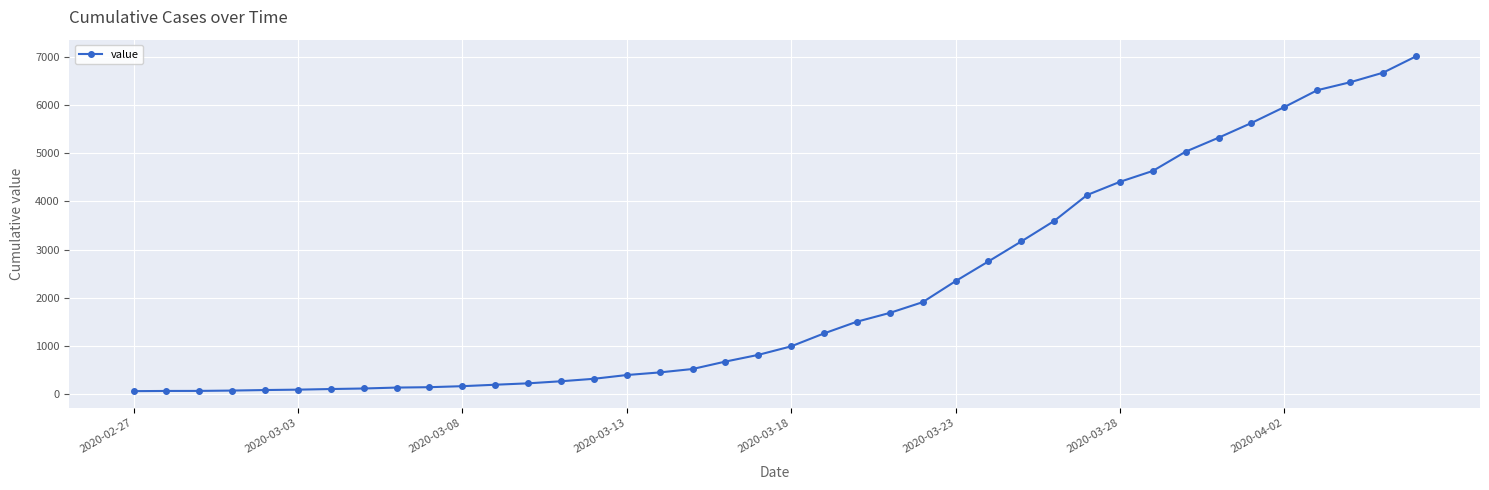

Is this an area chart (filled region under the line)?

No